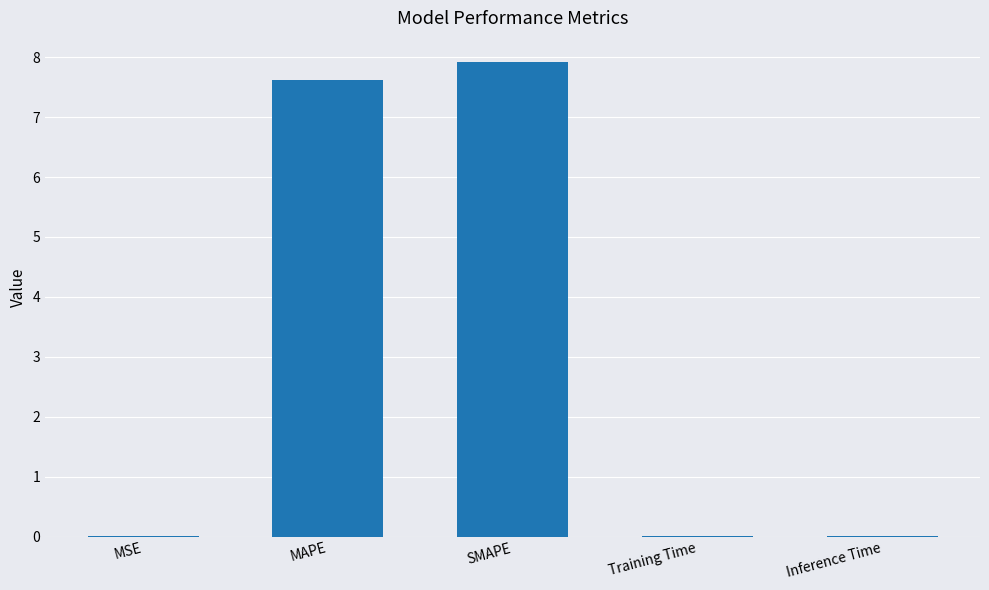

The value at Training Time is 0.0. True or false?

True